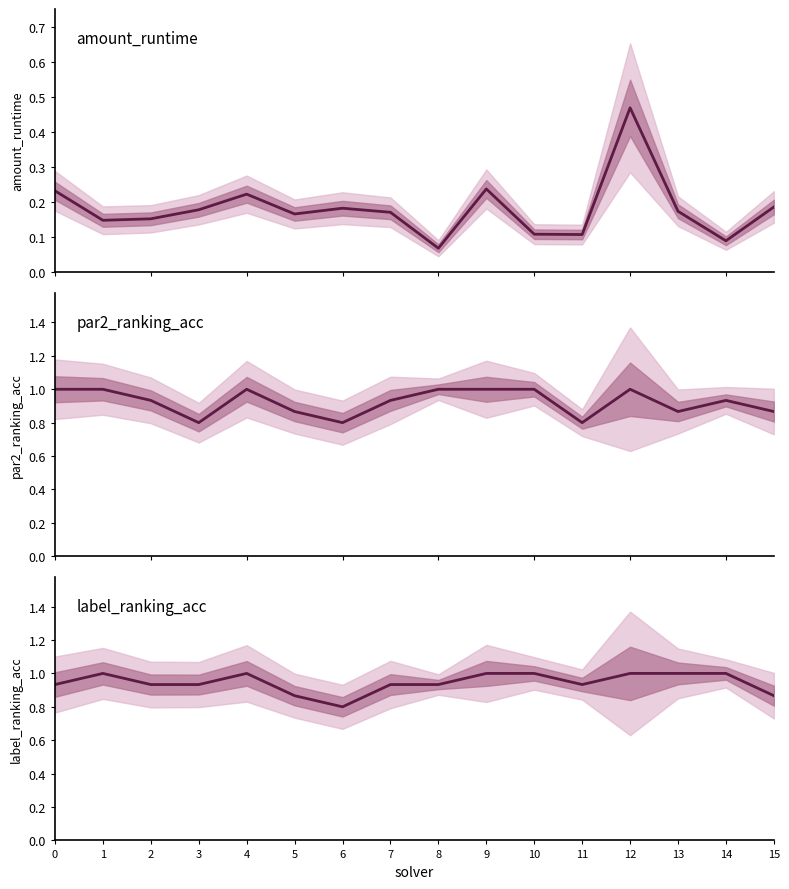

Reading left to right, list all the values displayed in this chart.

amount_runtime: 0=0.2	1=0.1	2=0.2	3=0.2	4=0.2	5=0.2	6=0.2	7=0.2	8=0.1	9=0.2	10=0.1	11=0.1	12=0.5	13=0.2	14=0.1	15=0.2
par2_ranking_acc: 0=1.0	1=1.0	2=0.9	3=0.8	4=1.0	5=0.9	6=0.8	7=0.9	8=1.0	9=1.0	10=1.0	11=0.8	12=1.0	13=0.9	14=0.9	15=0.9
label_ranking_acc: 0=0.9	1=1.0	2=0.9	3=0.9	4=1.0	5=0.9	6=0.8	7=0.9	8=0.9	9=1.0	10=1.0	11=0.9	12=1.0	13=1.0	14=1.0	15=0.9